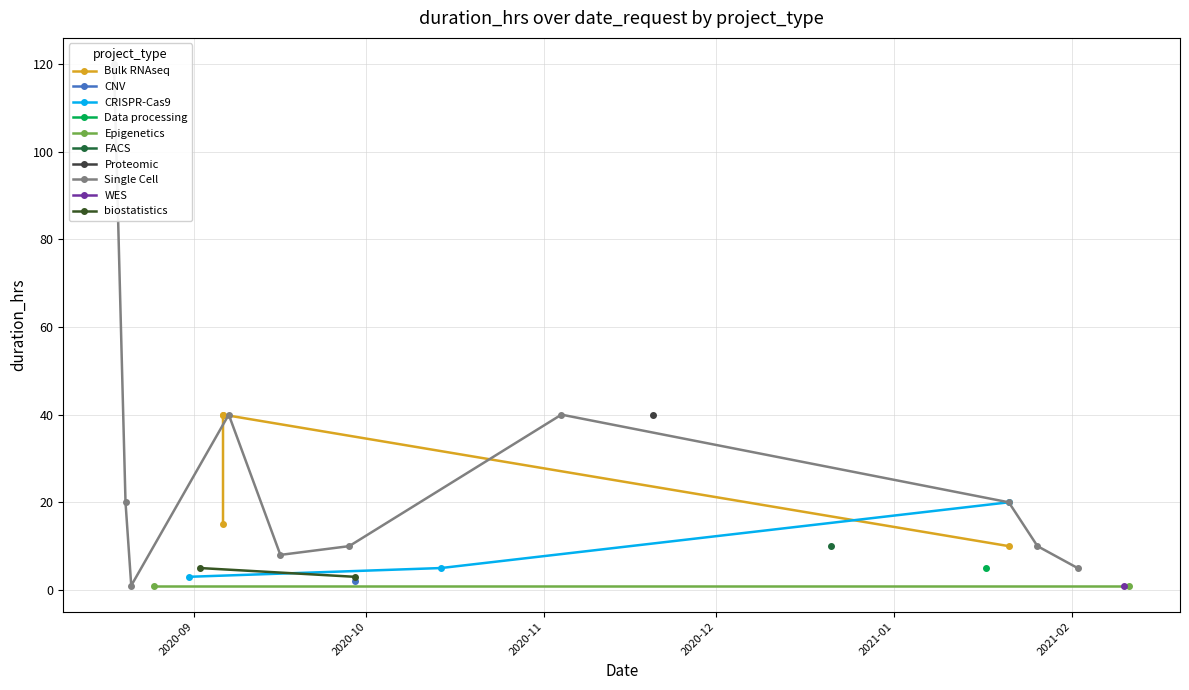

List the labels in order of value, smallest first.

2020-08-21, 2020-08-25, 2021-02-10, 2021-02-11, 2020-09-29, 2020-08-31, 2020-09-29, 2020-09-02, 2020-10-14, 2021-01-17, 2021-02-02, 2020-09-16, 2020-09-28, 2020-12-21, 2021-01-21, 2021-01-26, 2020-09-06, 2020-08-20, 2021-01-21, 2021-01-21, 2020-09-06, 2020-09-06, 2020-09-07, 2020-11-04, 2020-11-20, 2020-08-18